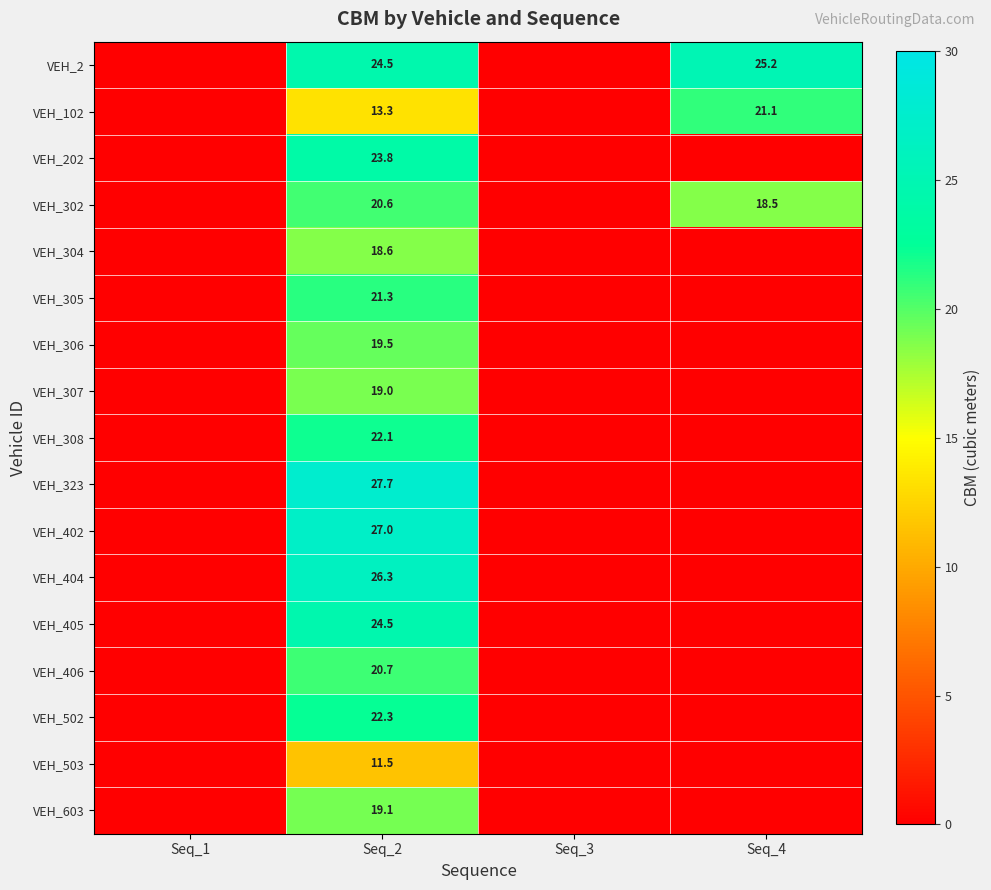

The value of VEH_308 at Seq_2 is 13.9. True or false?

False